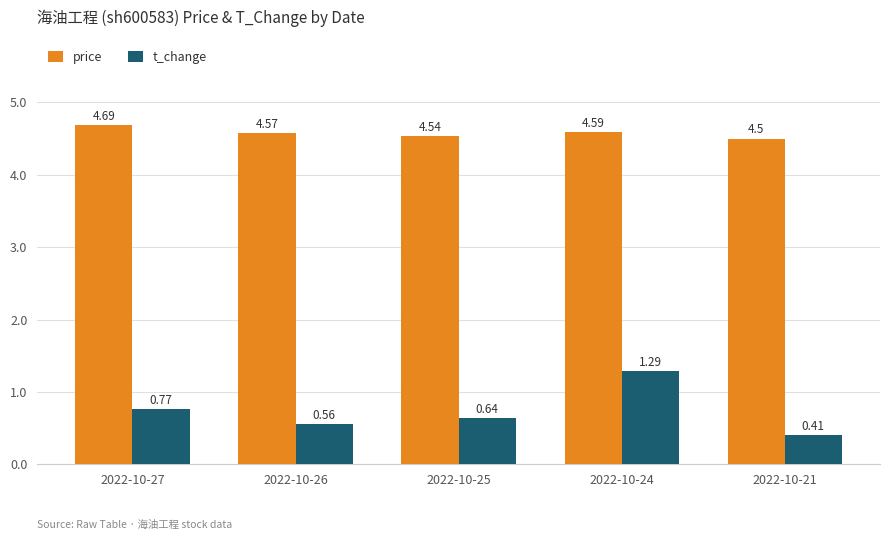

What is the difference between the t_change values at 2022-10-24 and 2022-10-21?

0.9